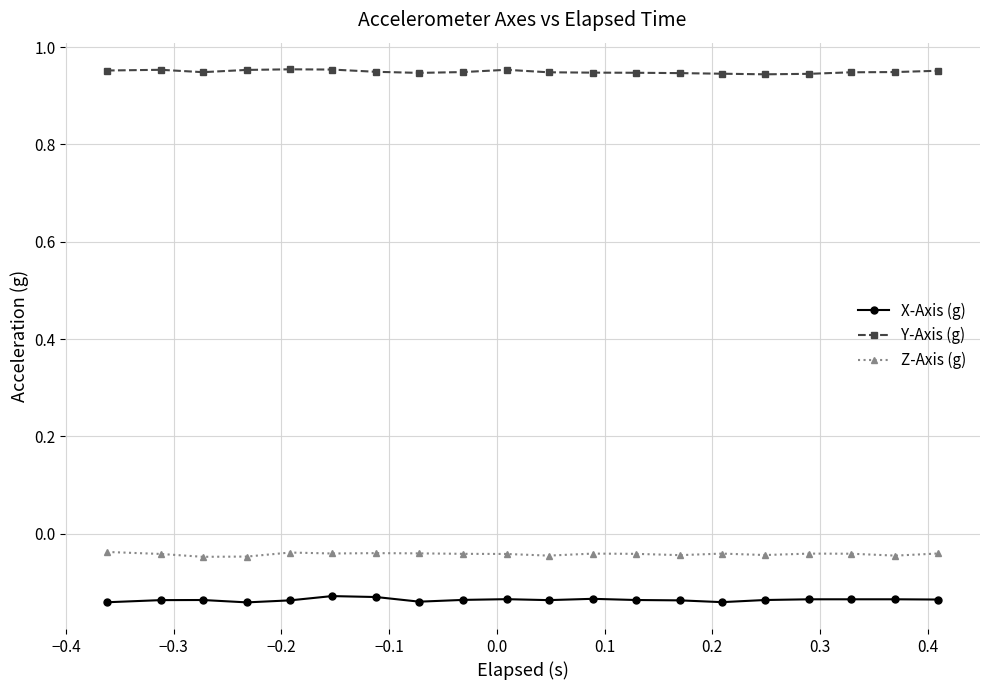

List the series in order of their peak value, highest first.

Y-Axis (g), Z-Axis (g), X-Axis (g)